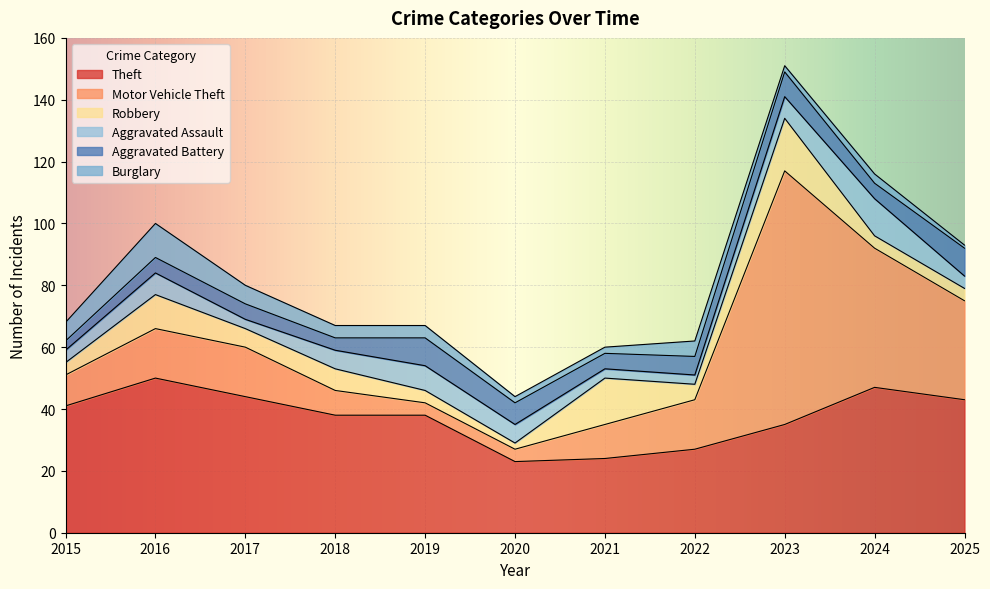

Which category has the lowest value across all series?

2025